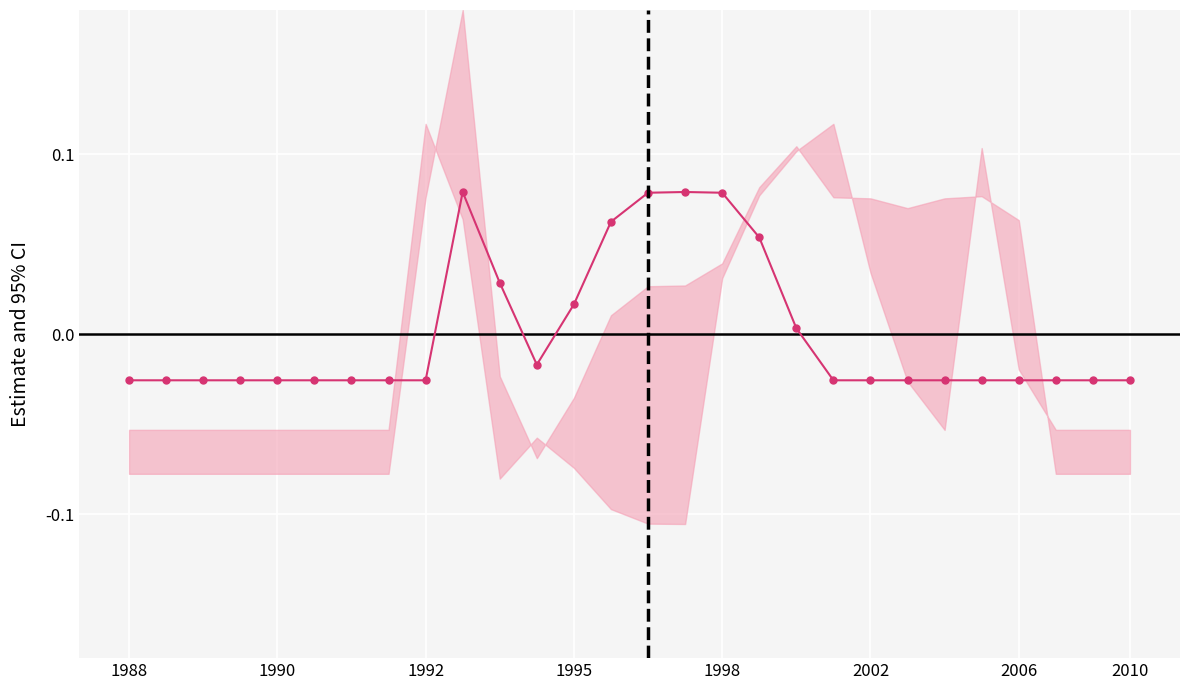

Where does the data first go above 0?

9